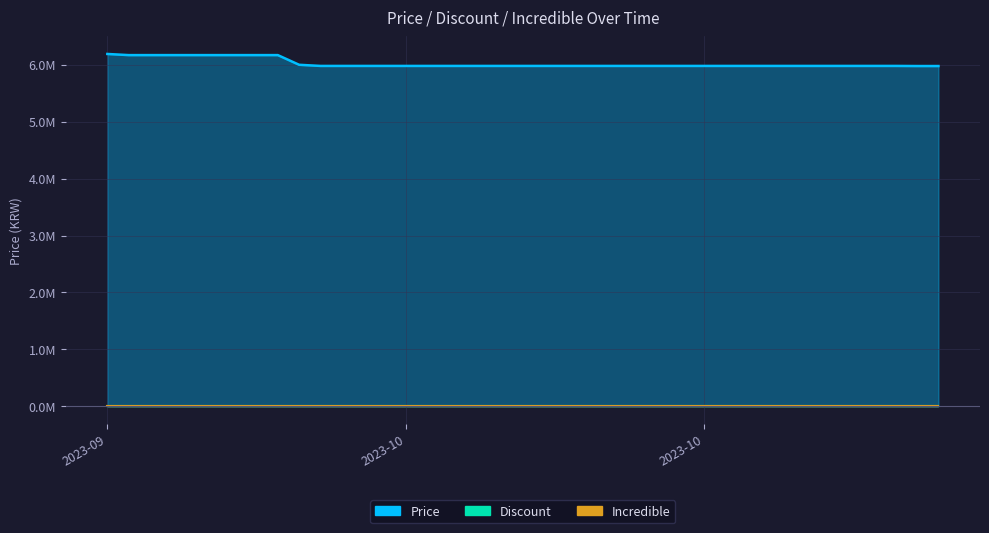

What is the greatest value displayed?

6190000